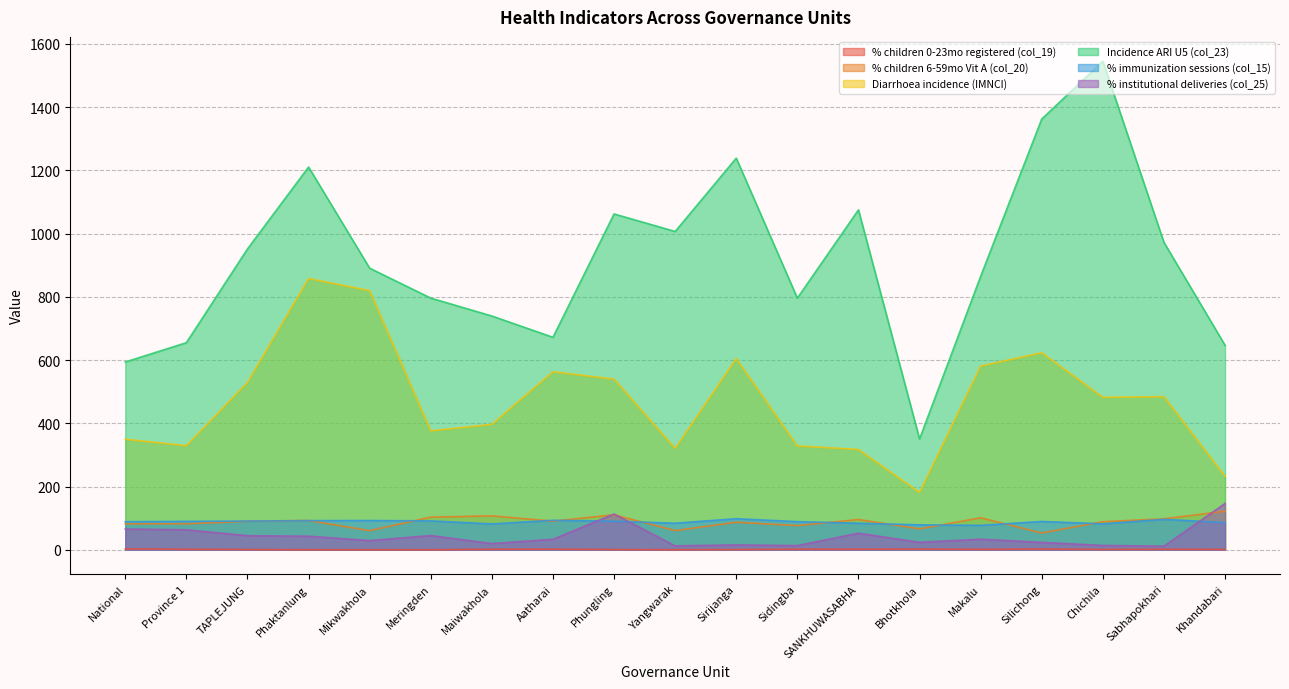

Between Sidingba and Sabhapokhari, which series saw the biggest shift?

Incidence ARI U5 (col_23)